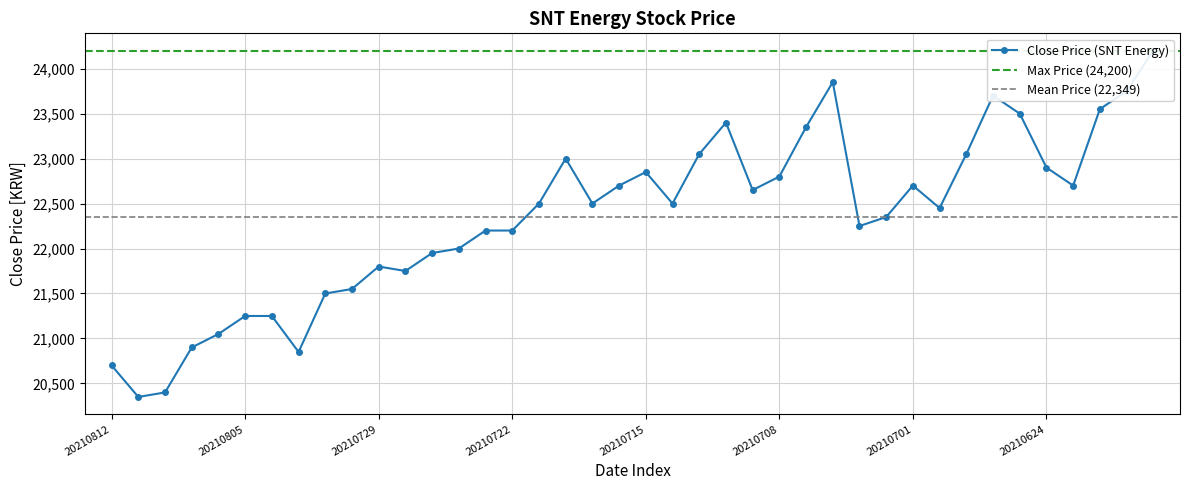

At which category does the chart reach its minimum across all series?

20210811